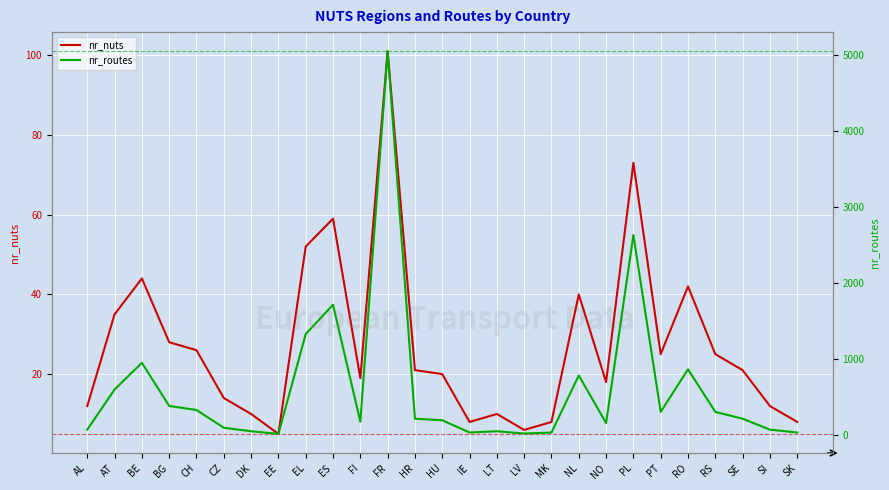

What is the label of the 20th point from the right?

EE